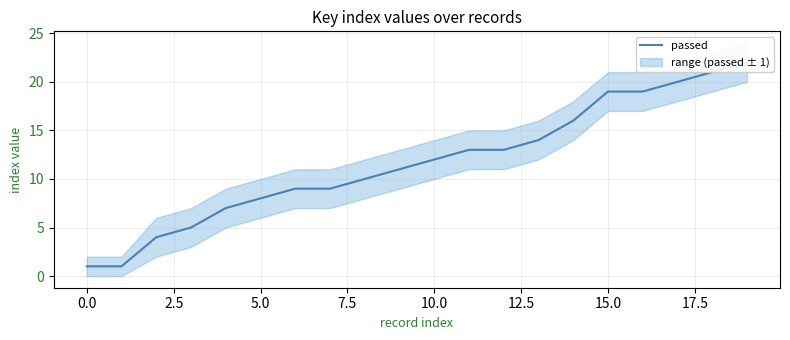

What position from the left is 19?

20